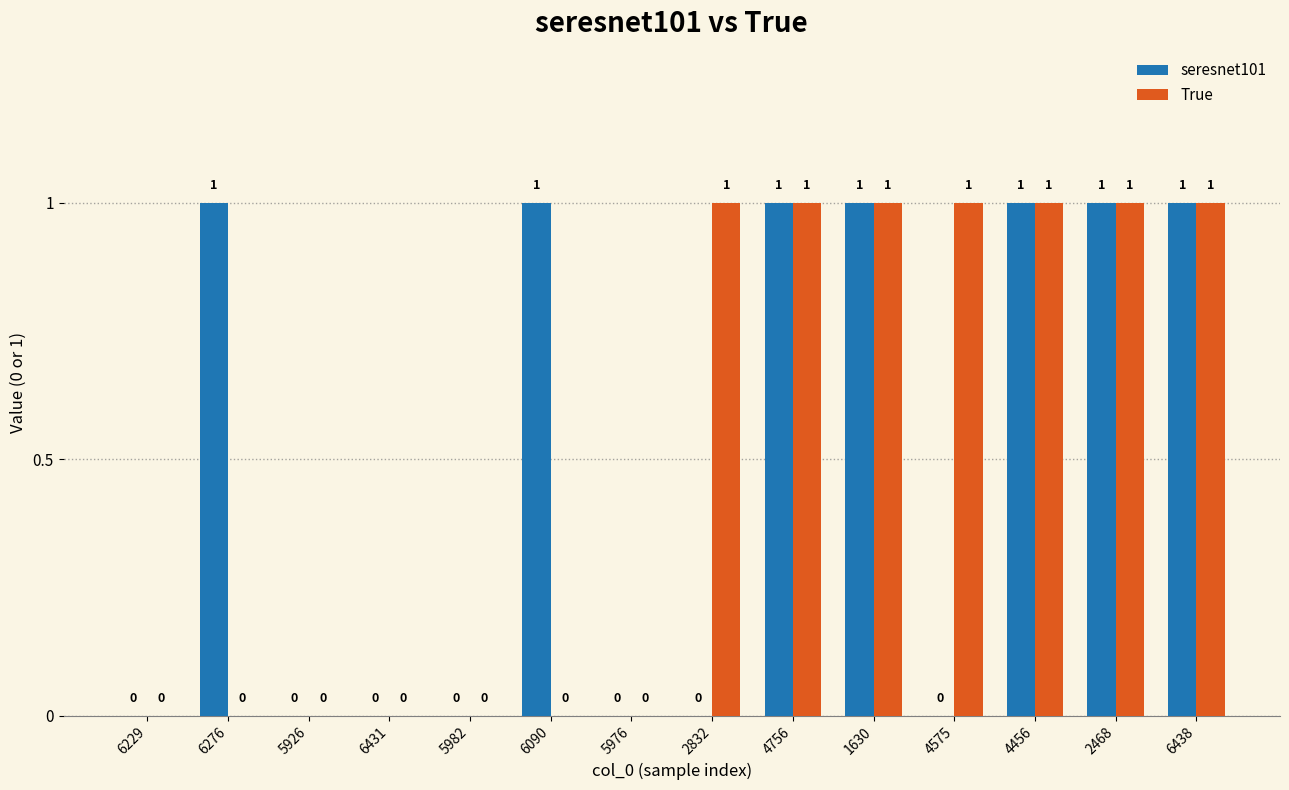

Reading left to right, extract all data points from this chart.

seresnet101: 6229=0	6276=1	5926=0	6431=0	5982=0	6090=1	5976=0	2832=0	4756=1	1630=1	4575=0	4456=1	2468=1	6438=1
True: 6229=0	6276=0	5926=0	6431=0	5982=0	6090=0	5976=0	2832=1	4756=1	1630=1	4575=1	4456=1	2468=1	6438=1